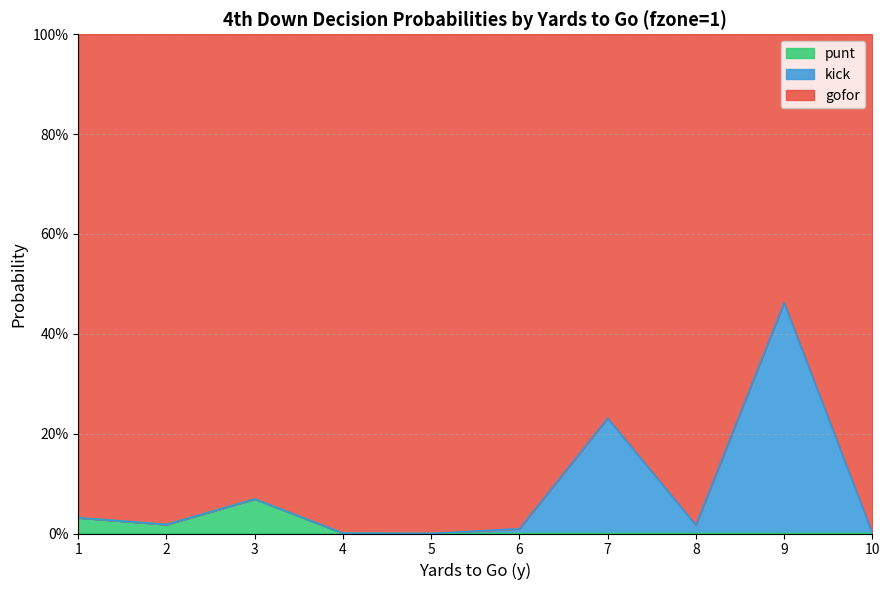

Where is the first local maximum for punt?

3